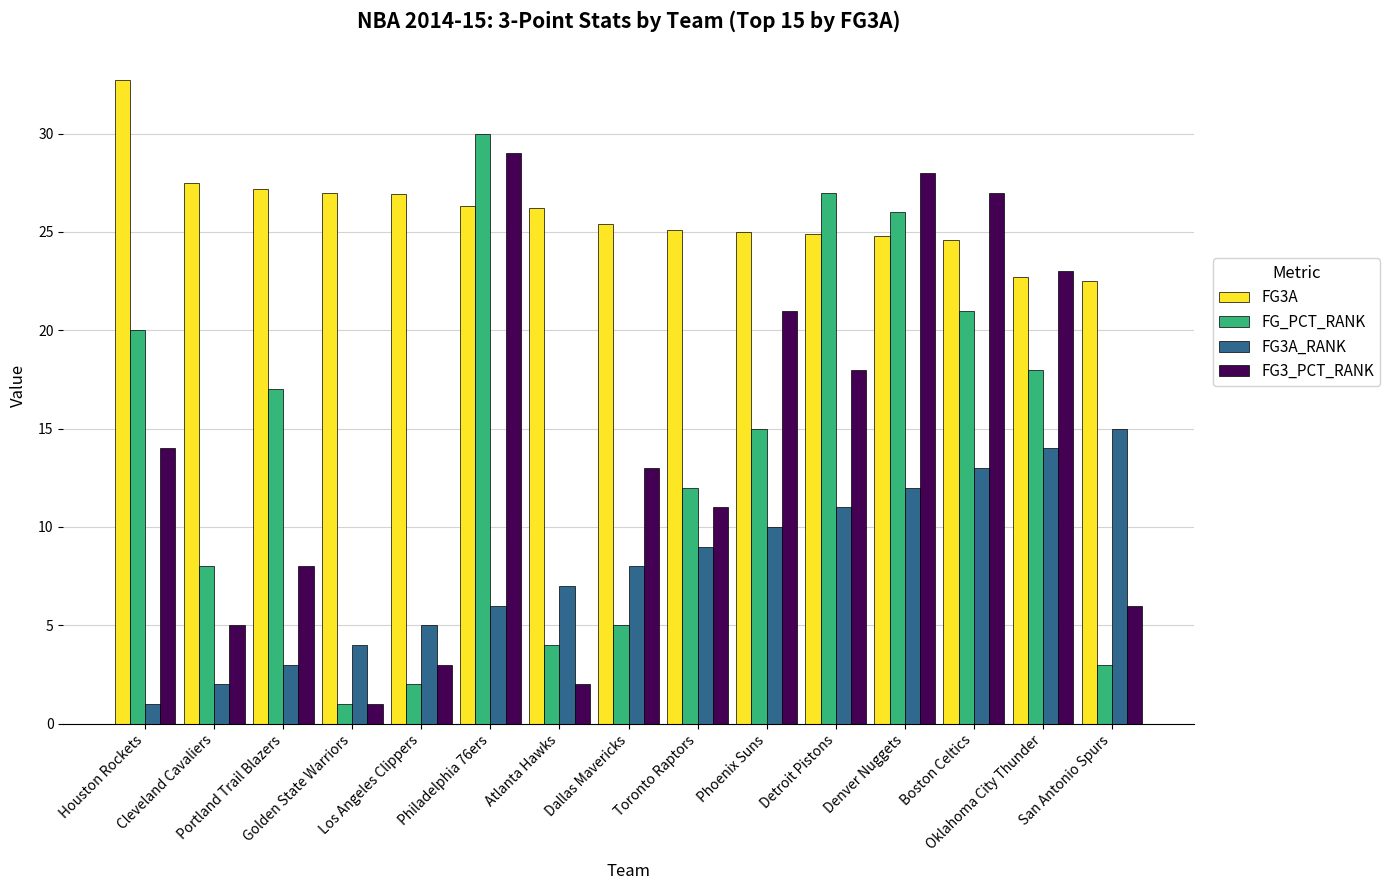

The FG3A series shows 26.3 at Philadelphia 76ers. True or false?

True